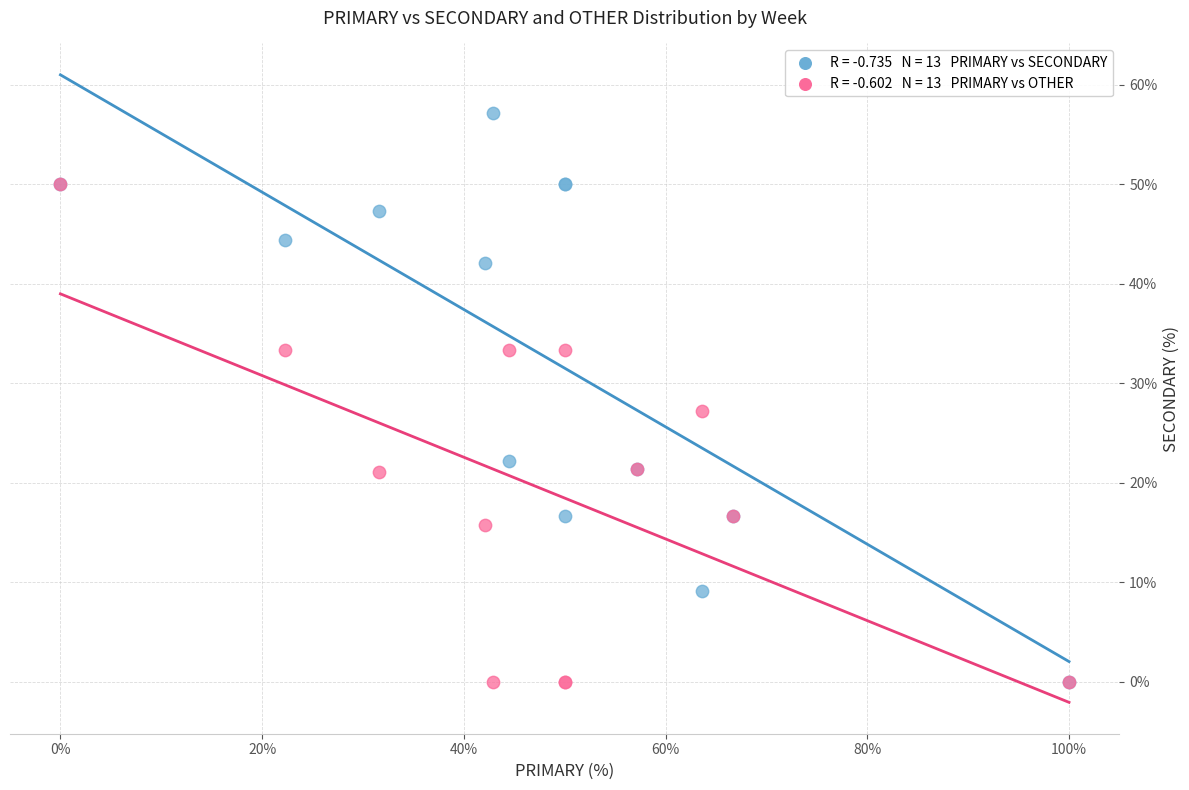

Across all series, what Y value is closest to 28?

27.3